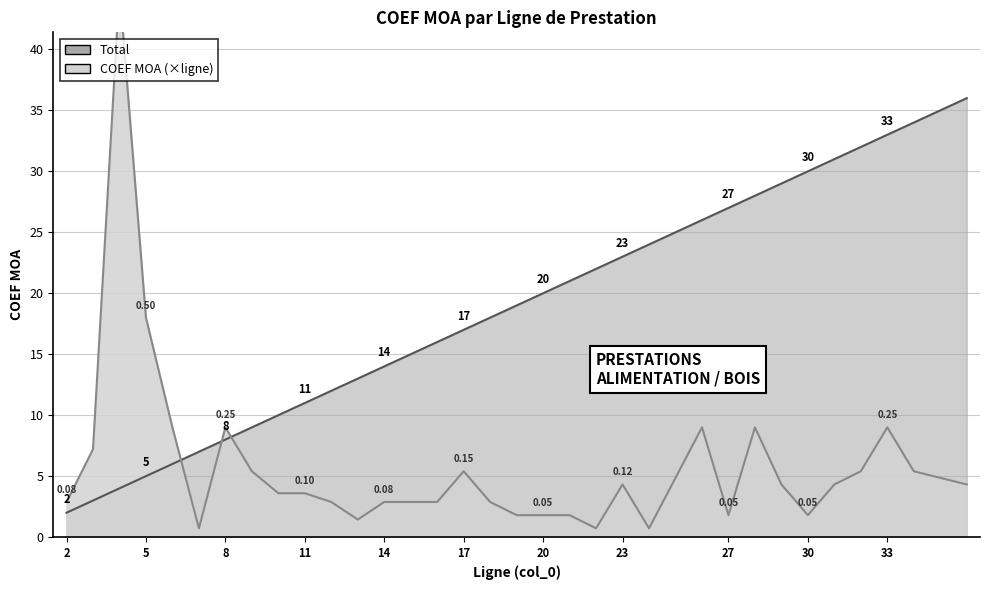

At which category does COEF MOA reach its first local peak?

4